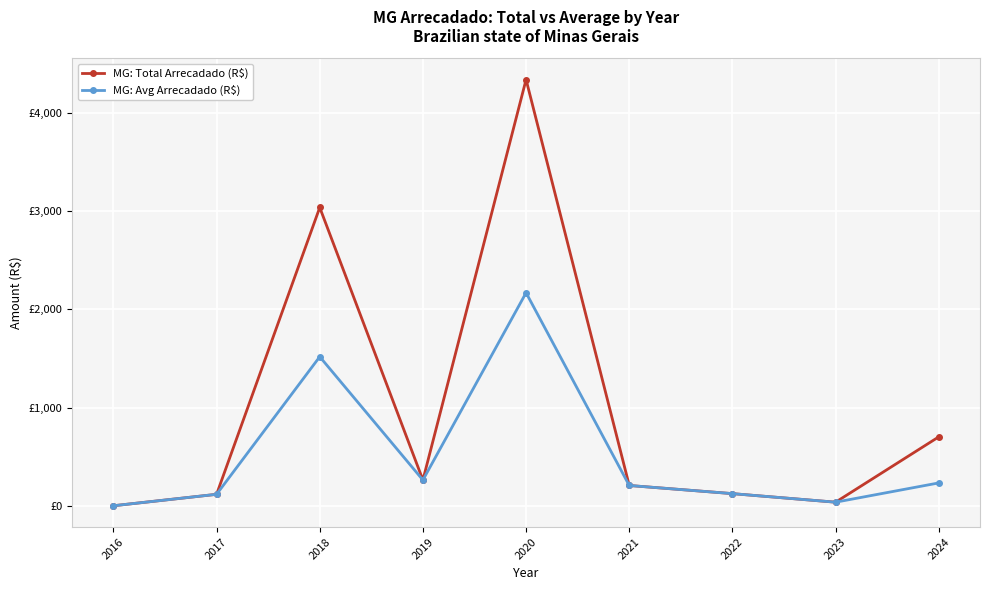

What is the difference between the MG: Total Arrecadado (R$) values at 2017 and 2016?

116.4